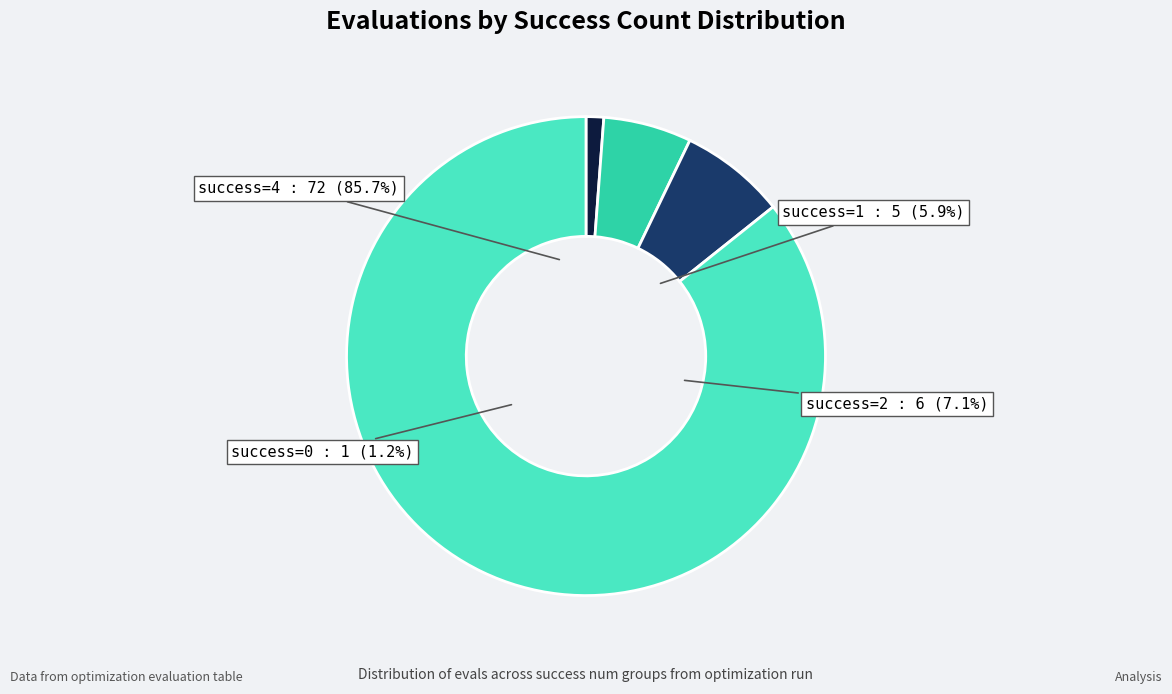

True or false: 1 accounts for 19% of the total.

False